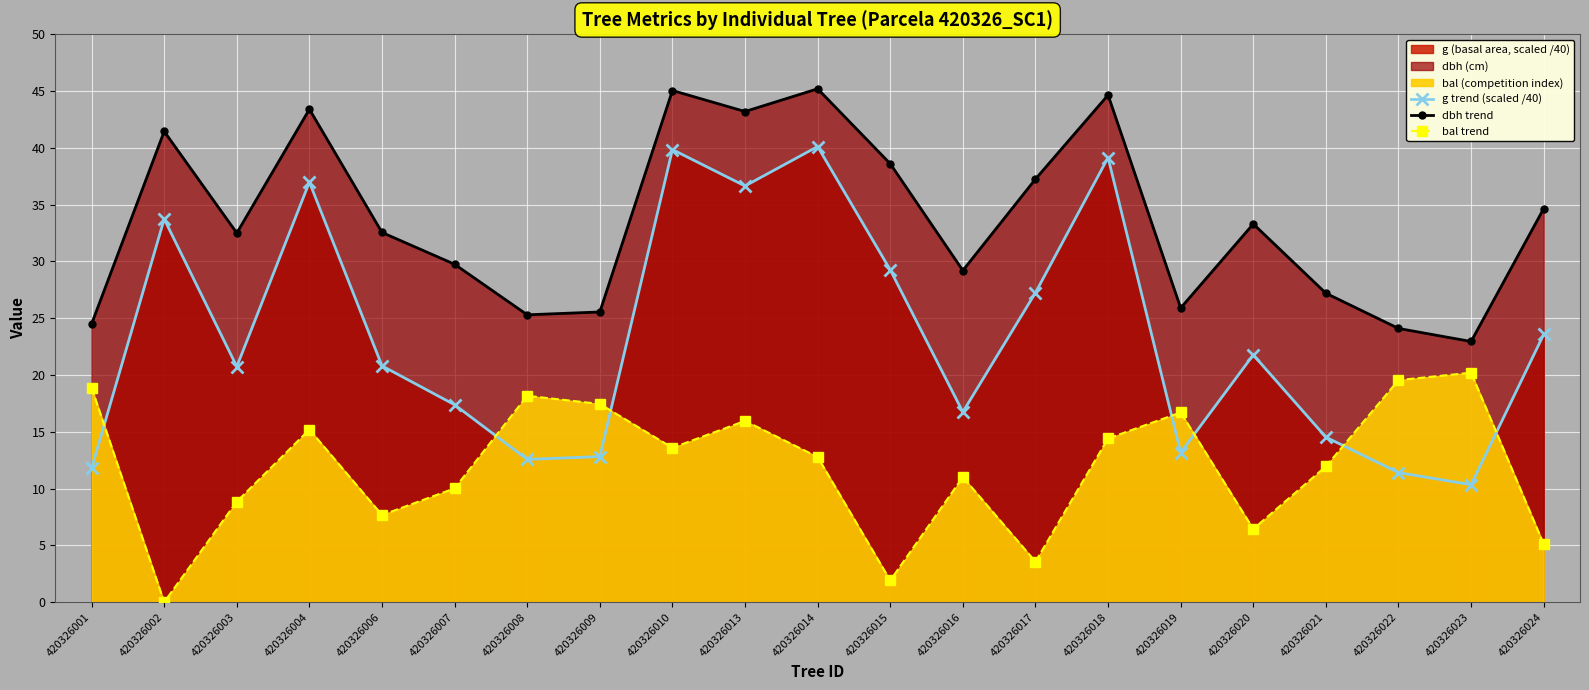

Which series has the largest total across all categories?

dbh trend